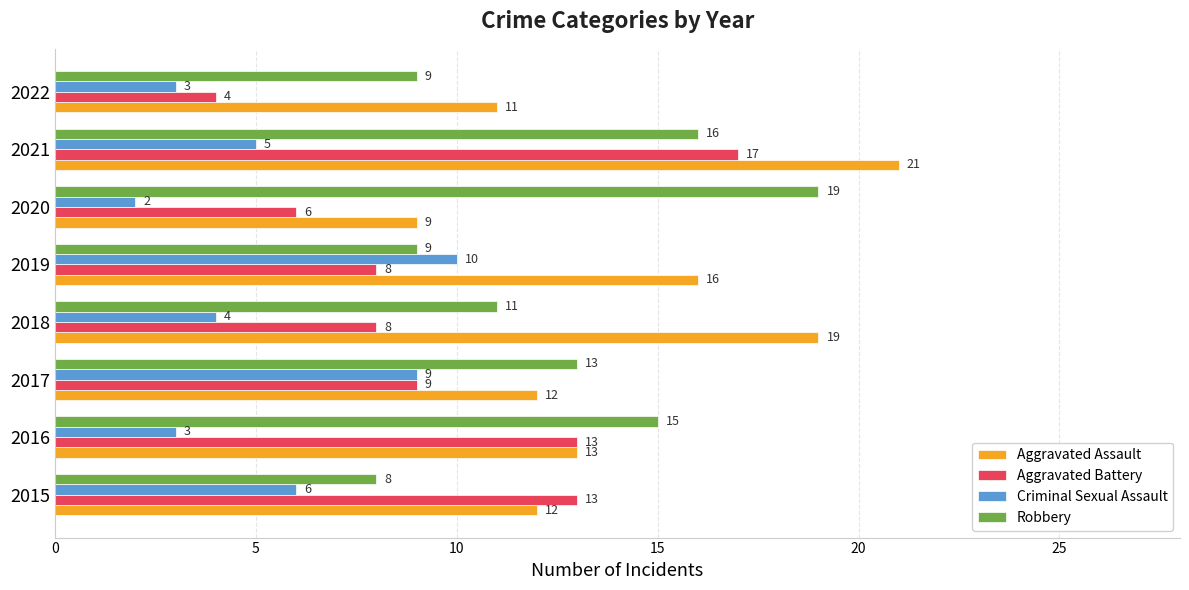

Which series has the largest total across all categories?

Aggravated Assault